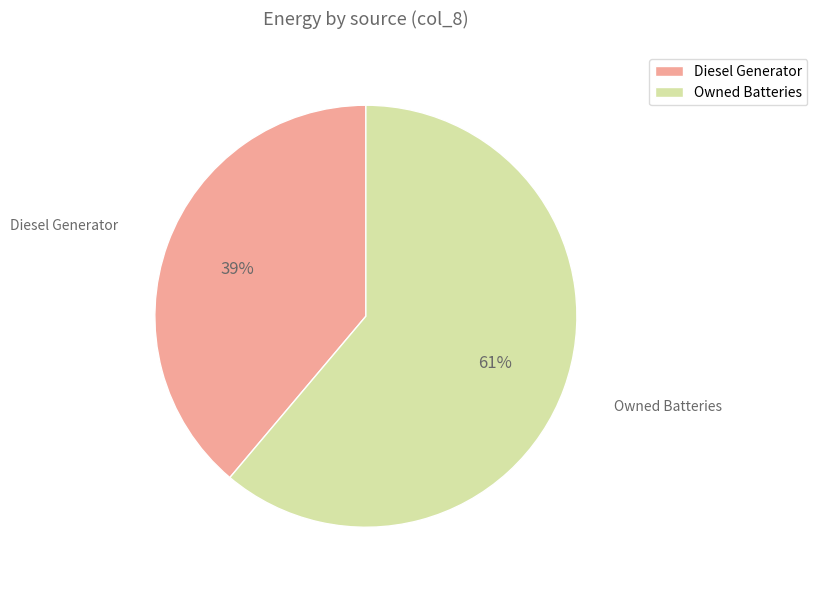

How many segments does this pie chart have?

2